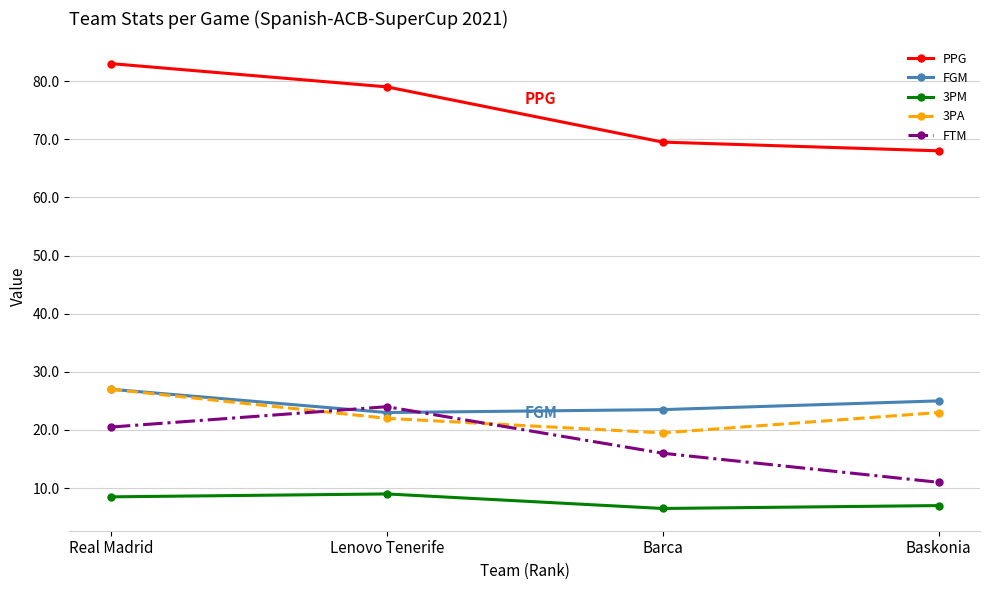

Is this an area chart (filled region under the line)?

No